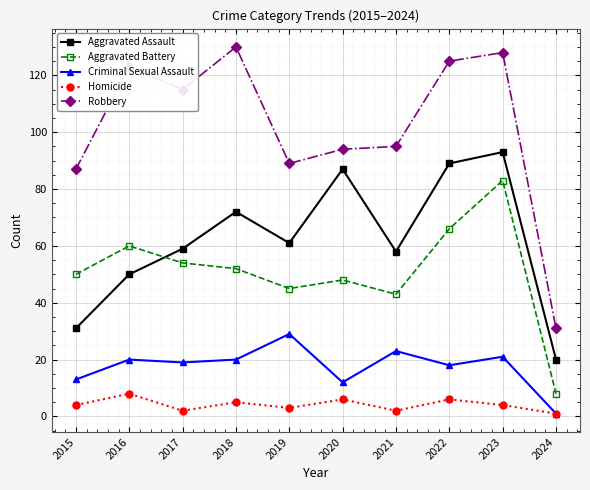

What value does the Homicide series have at 2019?

3